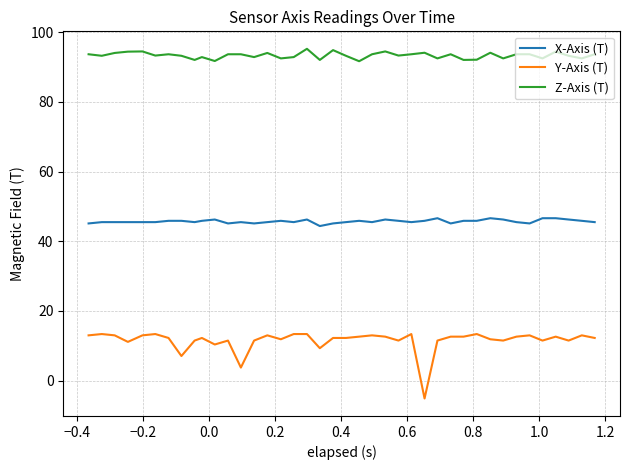

Which series has the largest total across all categories?

Z-Axis (T)